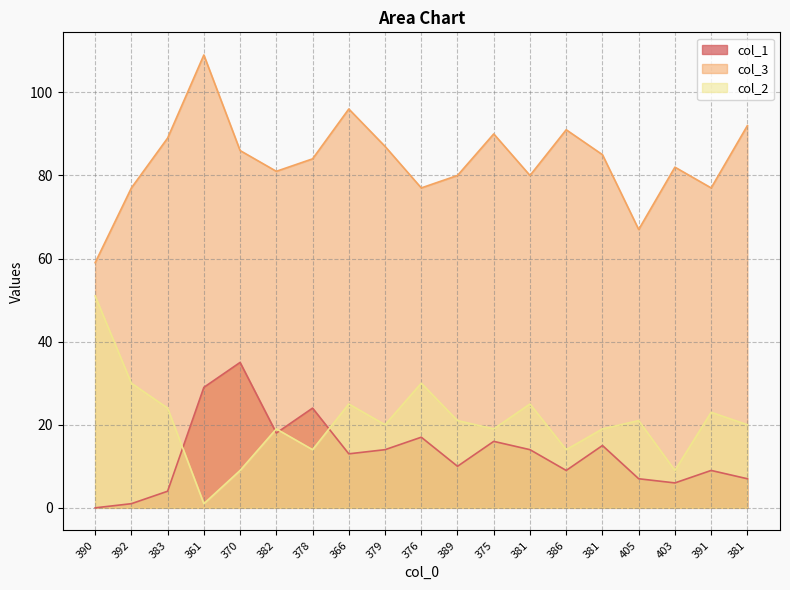

What is the difference between the col_1 values at 392 and 381?

13